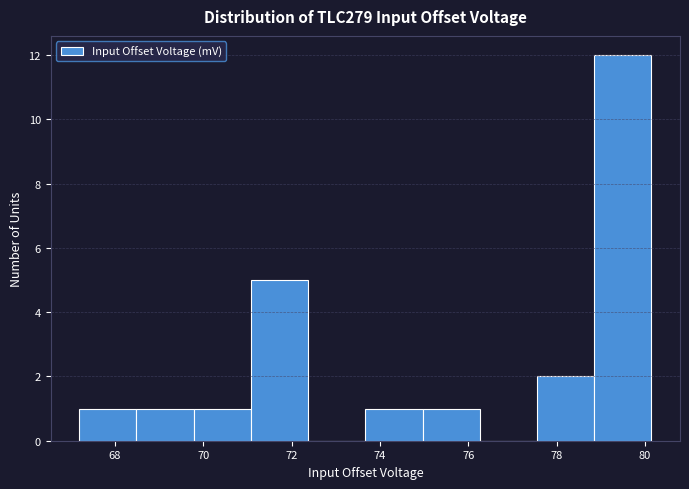

Reading left to right, list every bar in this chart as the range it spans on the x-axis followed by its height. Neither the bar edges nor the heights are printed on the chart, so give them approximately, as read against the axes.

67.2 to 68.4: 1
68.4 to 69.8: 1
69.8 to 71.0: 1
71.0 to 72.4: 5
72.4 to 73.6: 0
73.6 to 75.0: 1
75.0 to 76.2: 1
76.2 to 77.6: 0
77.6 to 78.8: 2
78.8 to 80.2: 12